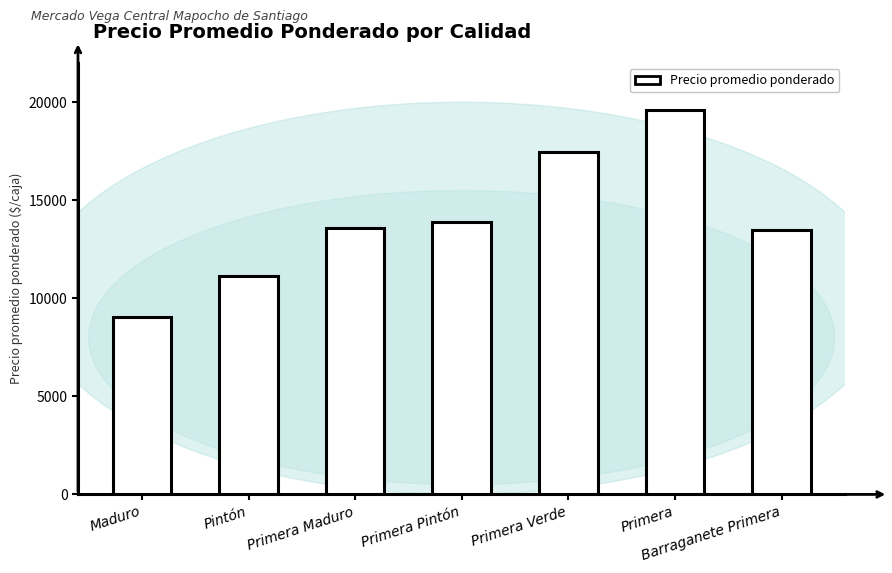

Are the bars horizontal?

No